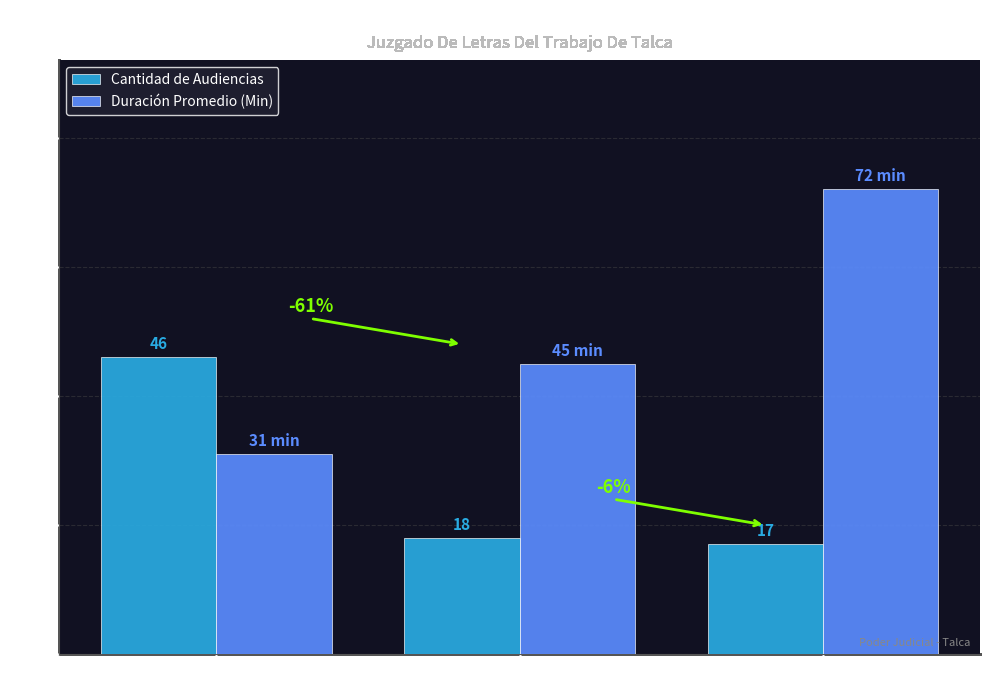

Rank the series by their maximum value, from lowest to highest.

Cantidad de Audiencias, Duración Promedio (Min)